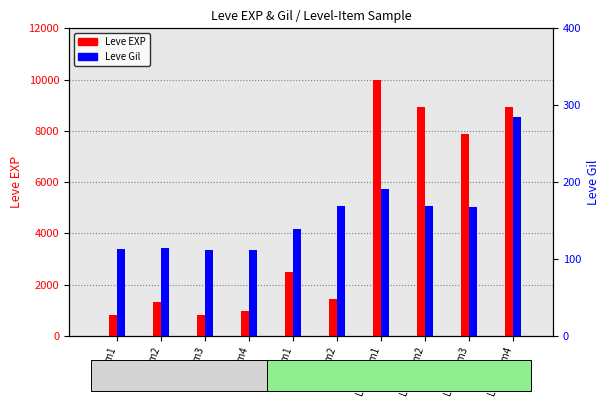

What position from the left is Lv1-Item1?

1